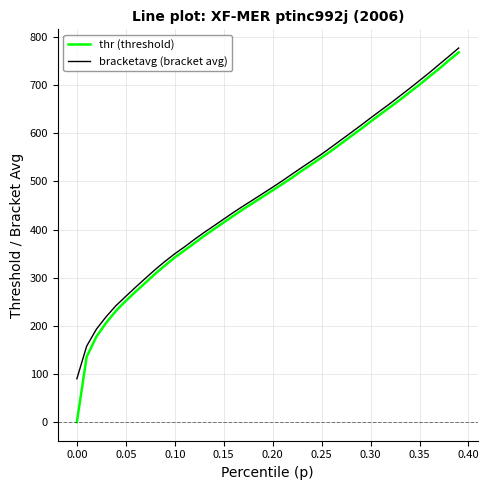

Which series has the widest spread of values?

thr (threshold)